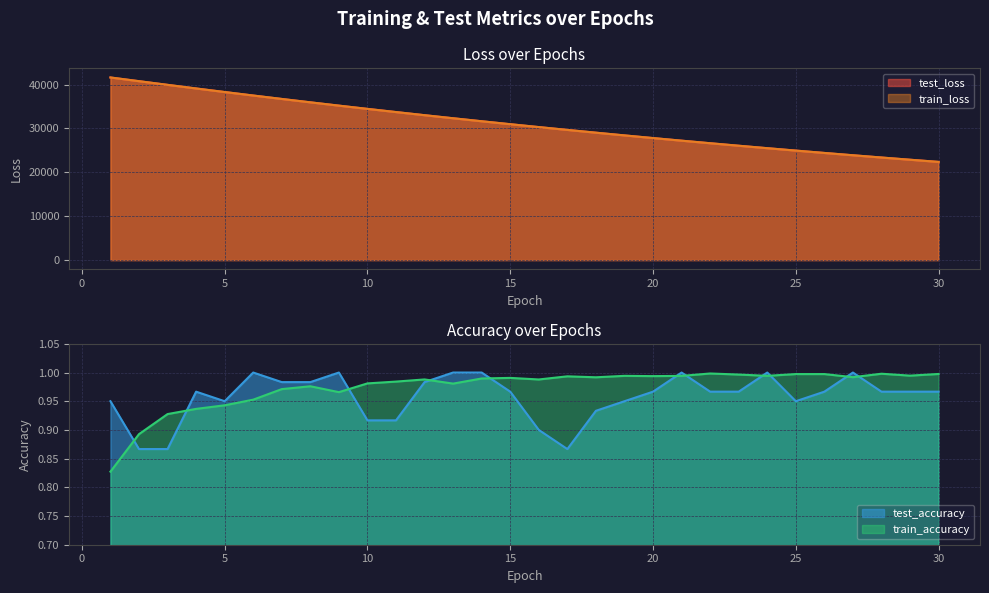

Reading left to right, what are all the values shown in this chart?

test_loss: 1=41604.4	2=40765.0	3=39931.1	4=39105.4	5=38295.1	6=37498.1	7=36716.2	8=35948.1	9=35193.8	10=34455.1	11=33729.2	12=33016.8	13=32319.1	14=31635.0	15=30964.5	16=30307.8	17=29664.7	18=29031.4	19=28412.2	20=27805.3	21=27210.7	22=26628.4	23=26057.8	24=25498.3	25=24950.6	26=24413.8	27=23887.7	28=23372.7	29=22867.9	30=22373.3
train_loss: 1=41613.5	2=40768.6	3=39931.9	4=39107.5	5=38296.7	6=37500.0	7=36716.6	8=35948.4	9=35194.8	10=34454.3	11=33728.7	12=33017.0	13=32319.4	14=31635.2	15=30964.4	16=30307.0	17=29662.4	18=29030.8	19=28411.8	20=27805.2	21=27210.7	22=26628.2	23=26057.5	24=25498.4	25=24950.4	26=24413.6	27=23887.8	28=23372.4	29=22867.7	30=22373.2
test_accuracy: 1=0.9	2=0.9	3=0.9	4=1.0	5=0.9	6=1.0	7=1.0	8=1.0	9=1.0	10=0.9	11=0.9	12=1.0	13=1.0	14=1.0	15=1.0	16=0.9	17=0.9	18=0.9	19=0.9	20=1.0	21=1.0	22=1.0	23=1.0	24=1.0	25=0.9	26=1.0	27=1.0	28=1.0	29=1.0	30=1.0
train_accuracy: 1=0.8	2=0.9	3=0.9	4=0.9	5=0.9	6=1.0	7=1.0	8=1.0	9=1.0	10=1.0	11=1.0	12=1.0	13=1.0	14=1.0	15=1.0	16=1.0	17=1.0	18=1.0	19=1.0	20=1.0	21=1.0	22=1.0	23=1.0	24=1.0	25=1.0	26=1.0	27=1.0	28=1.0	29=1.0	30=1.0